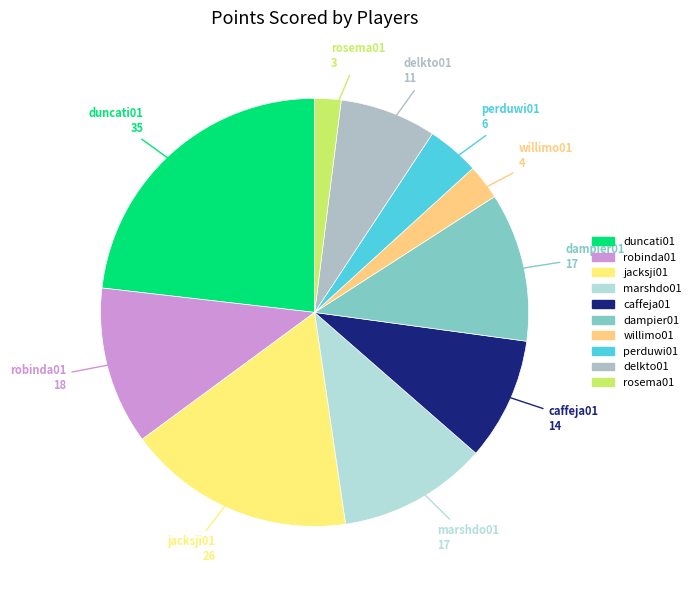

Approximately how many times larger is the value at perduwi01 compared to rosema01?

2.0